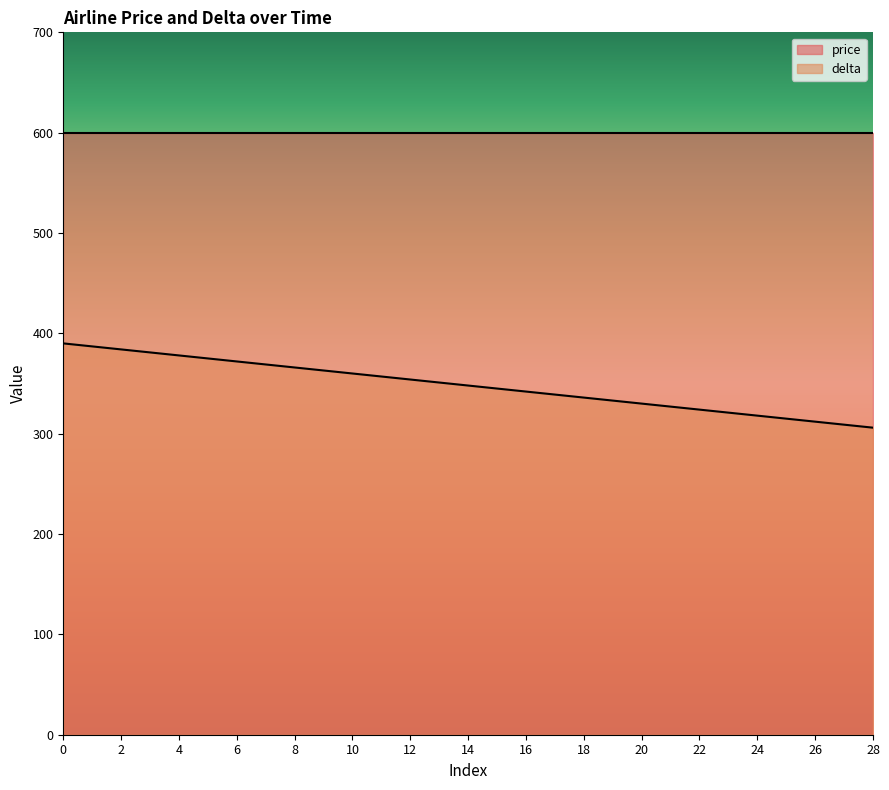

Does the chart display data point markers on the line(s)?

No